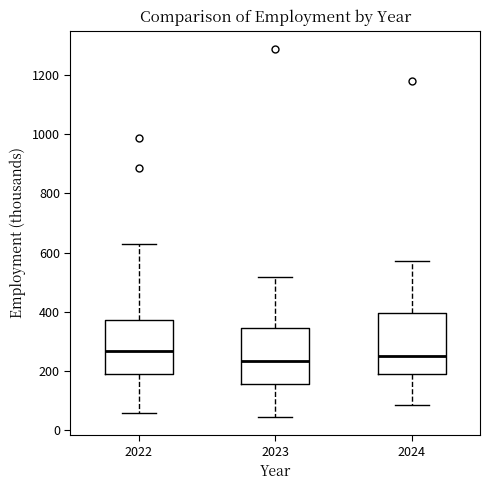

Where does the median line of the box at x = 2024 sit on the y-axis? The values are not printed on the chart, so give them approximately, as read against the axis.

260